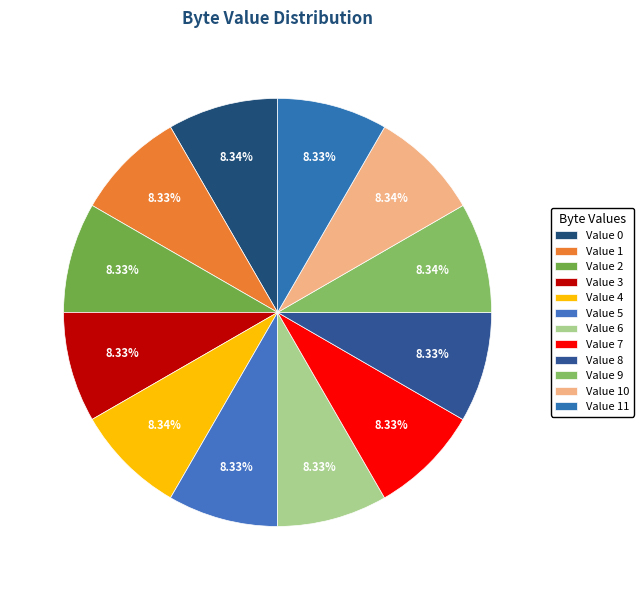

Count the number of slices in the pie.

12